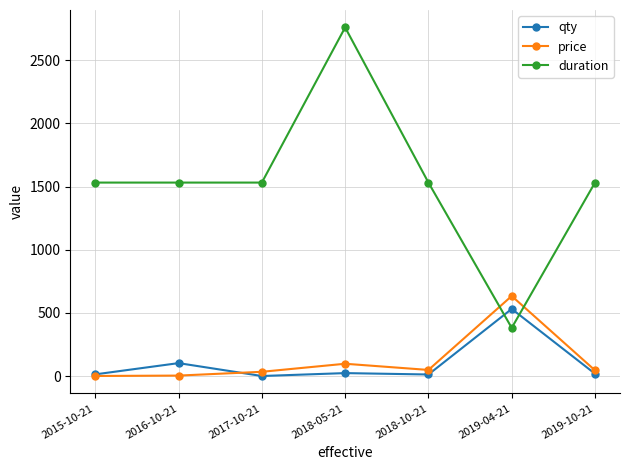

At which label is qty closest to 266?

2016-10-21